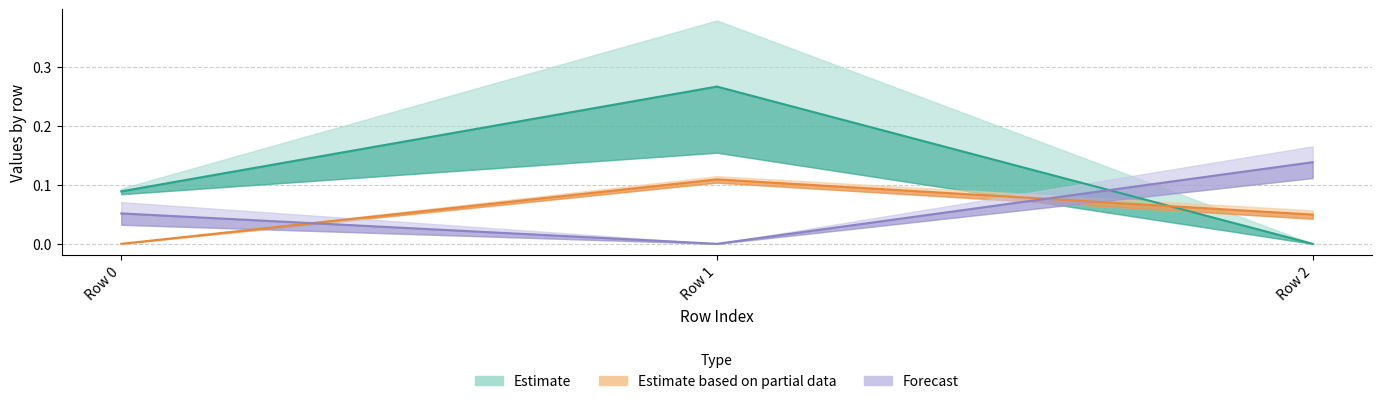

How many series are shown in this chart?

3